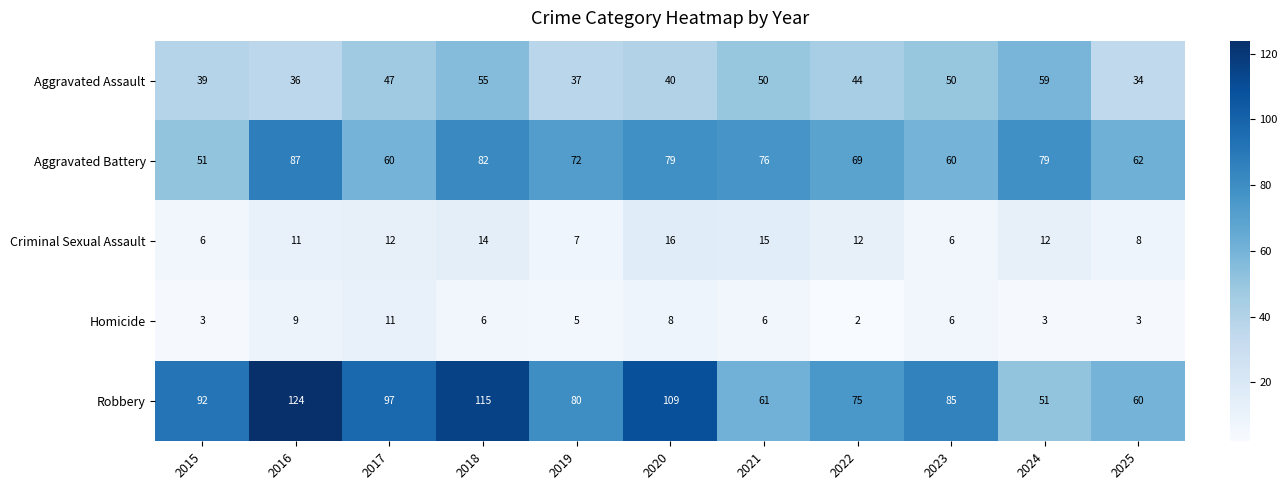

What is the spread (max minus min) of values at 2017?

86